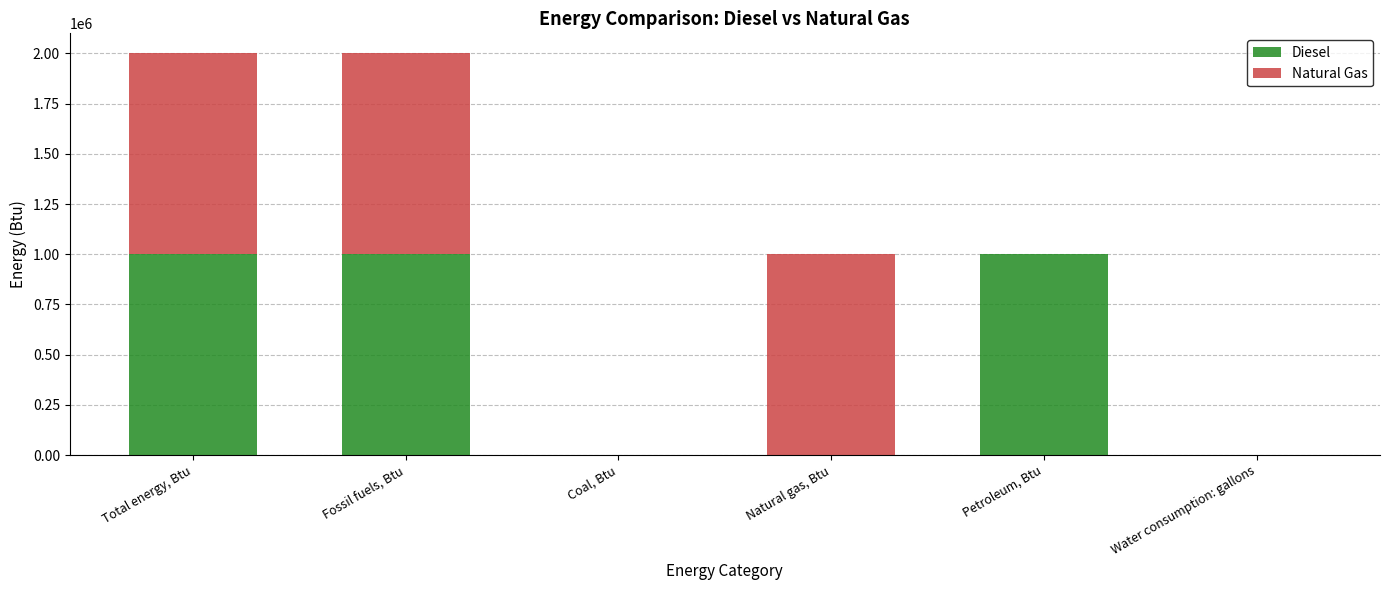

Count the number of data series in this chart.

2